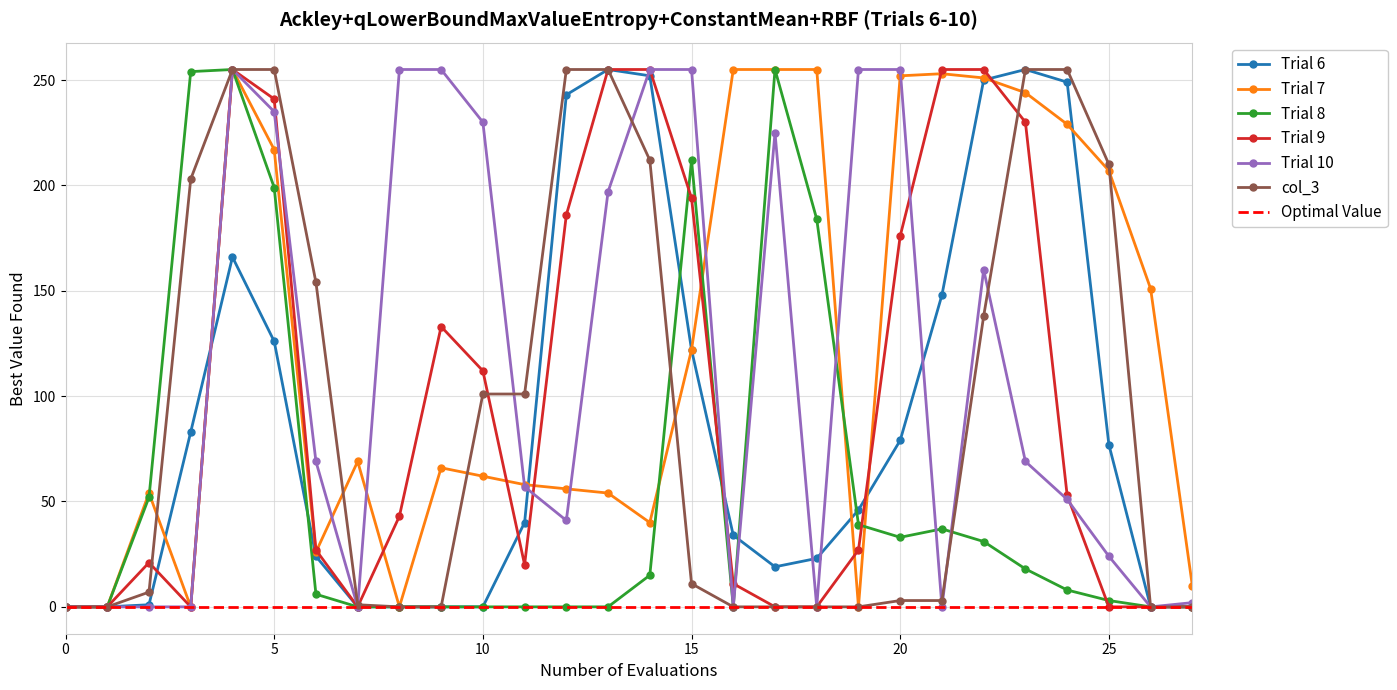

At which category does the chart reach its peak across all series?

13